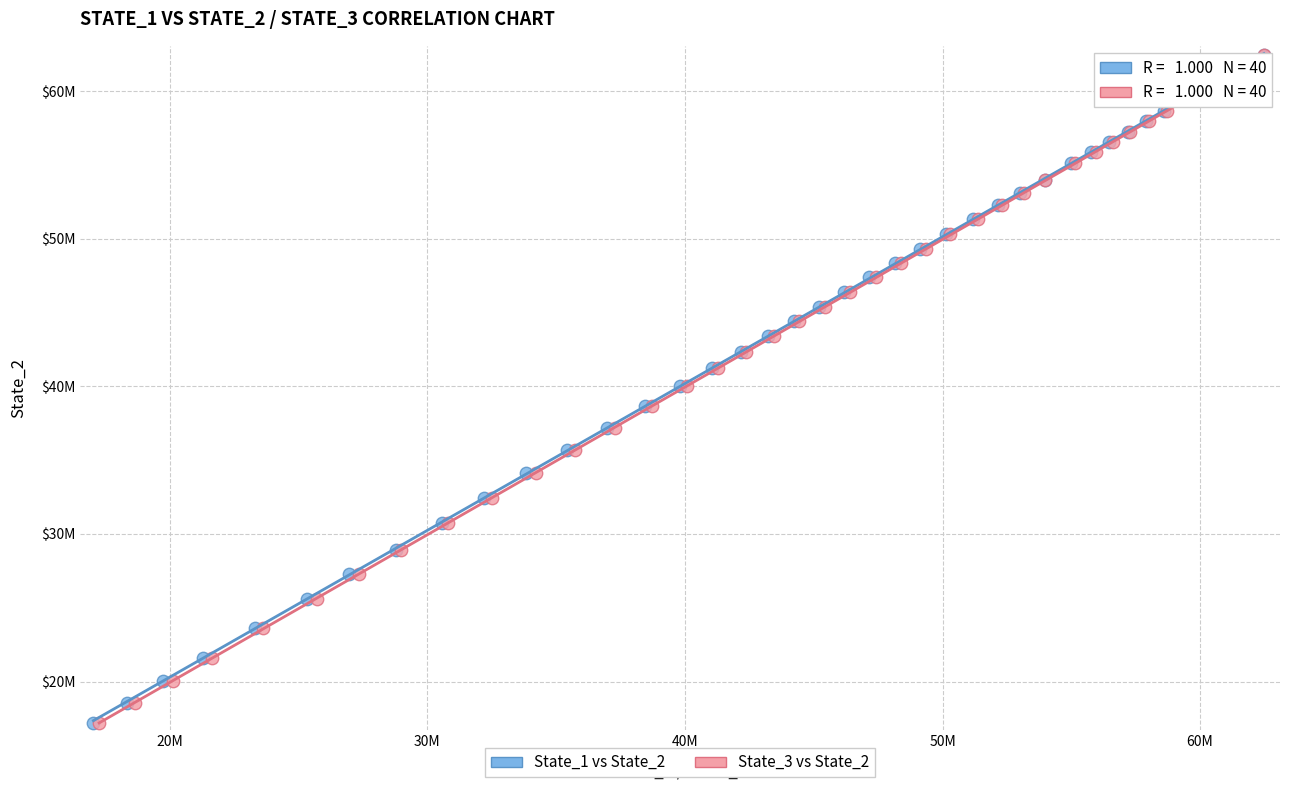

What are all the series names shown in the legend?

State_1 vs State_2, State_3 vs State_2